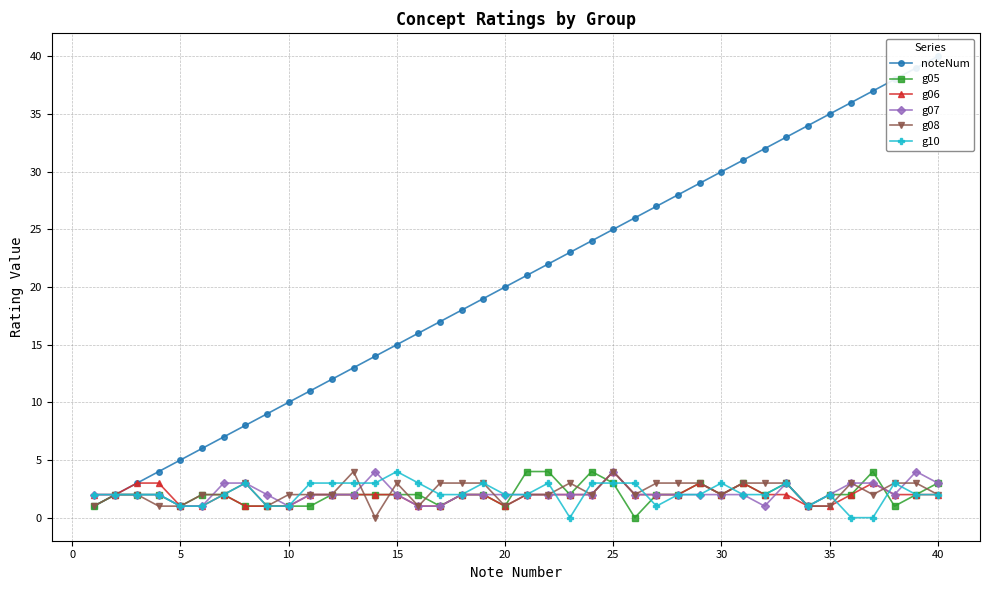

What is the maximum value for g05?

4